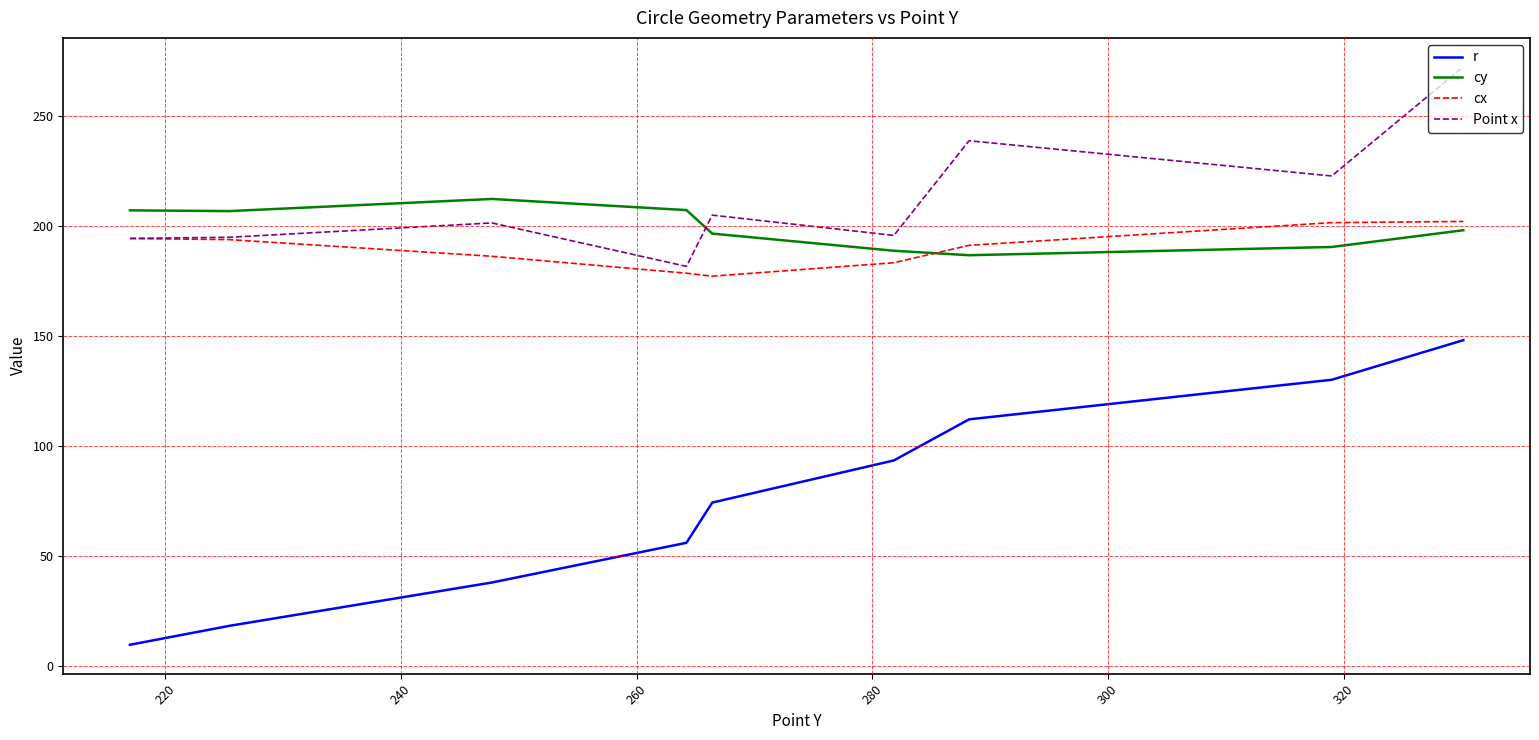

Which series has the largest range (max minus min)?

r